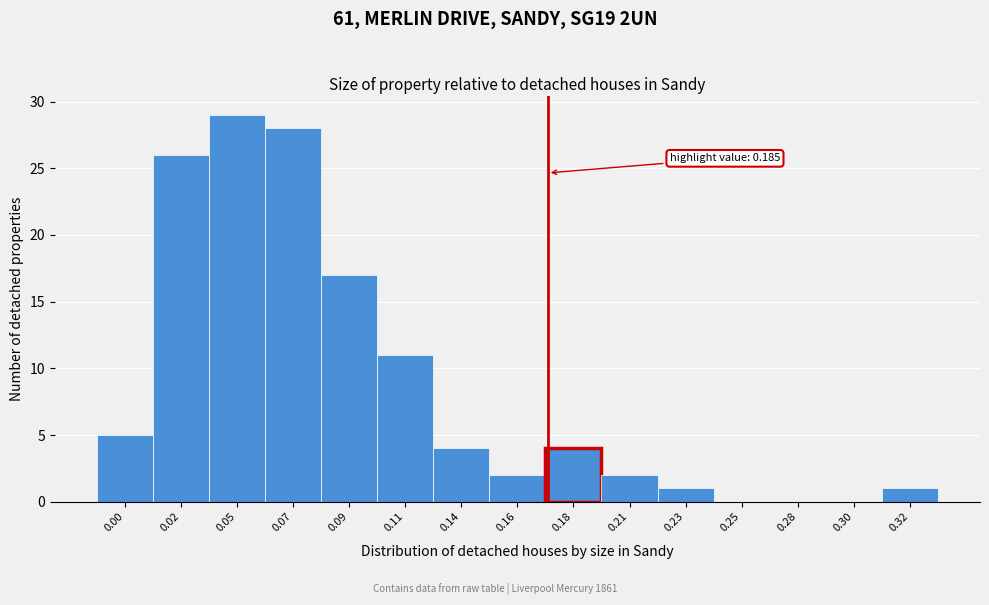

Reading left to right, transcribe all the data shown in this chart.

0.00=5	0.02=26	0.05=29	0.07=28	0.09=17	0.11=11	0.14=4	0.16=2	0.18=4	0.21=2	0.23=1	0.25=0	0.28=0	0.30=0	0.32=1